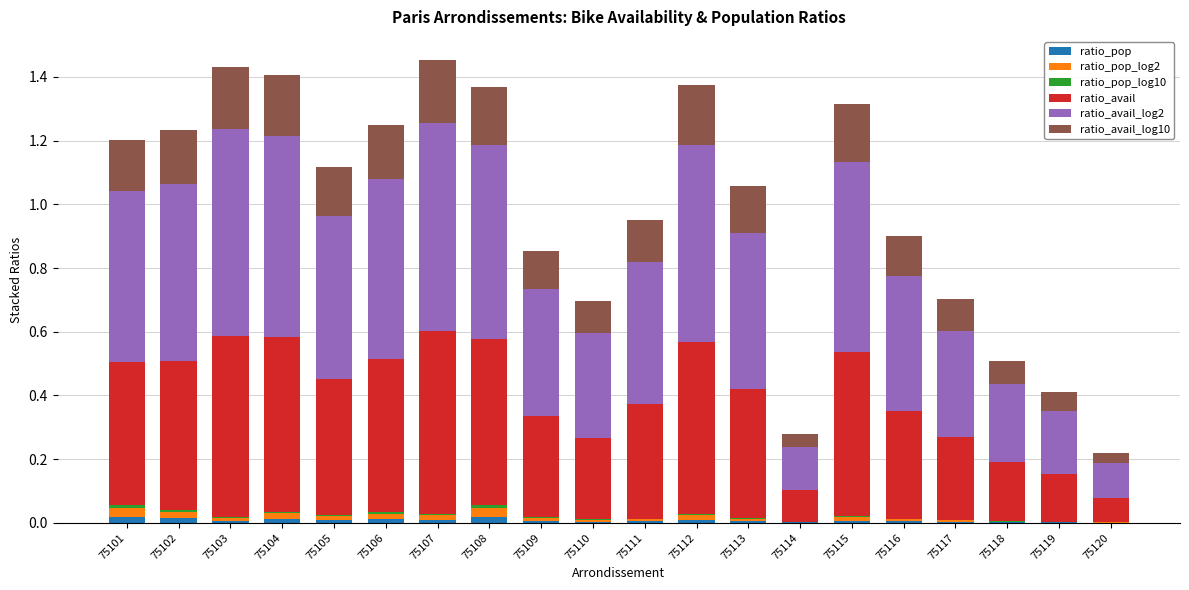

The ratio_pop series shows 0.0 at 75109. True or false?

True